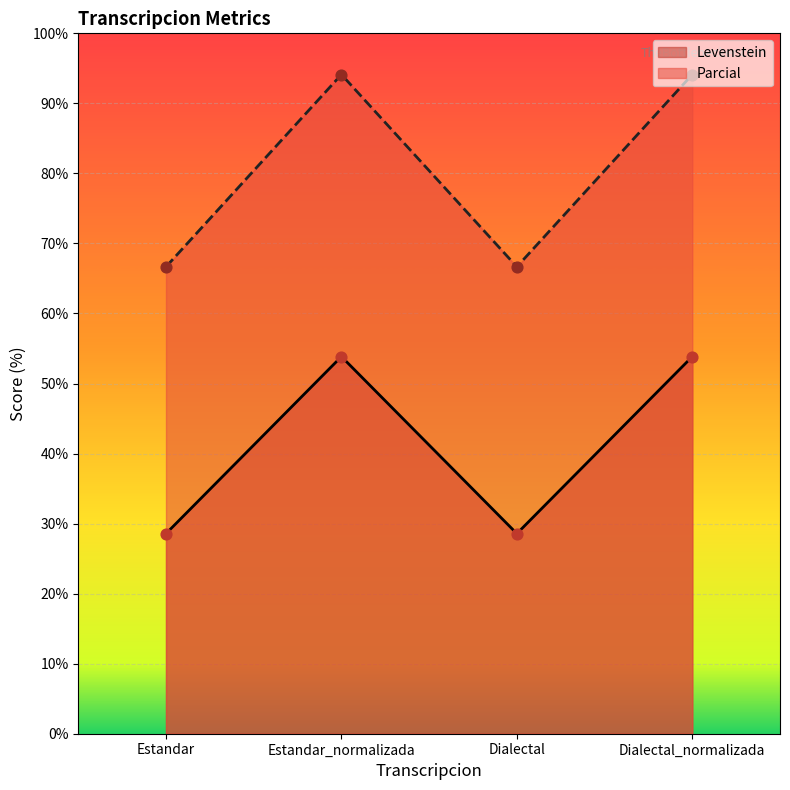

What are all the series names shown in the legend?

Levenstein, Parcial